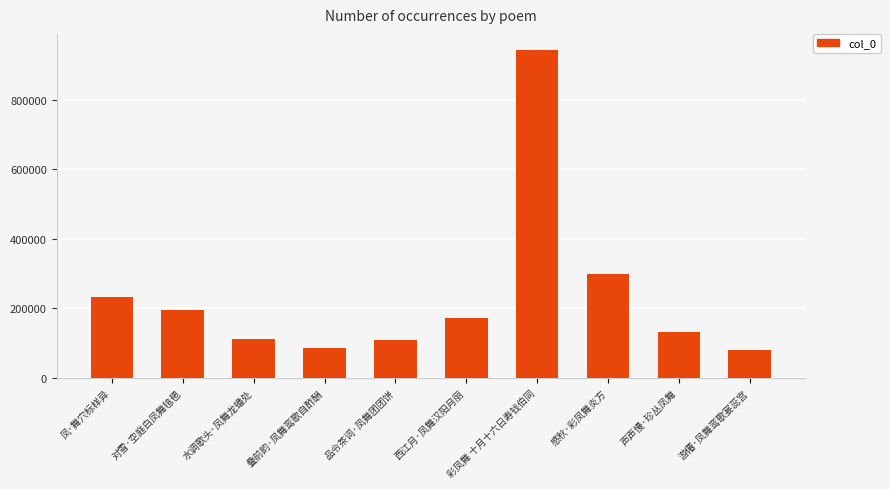

What is the difference between the values at 声声慢·珍丛凤舞 and 感秋·彩凤舞炎方?

168818